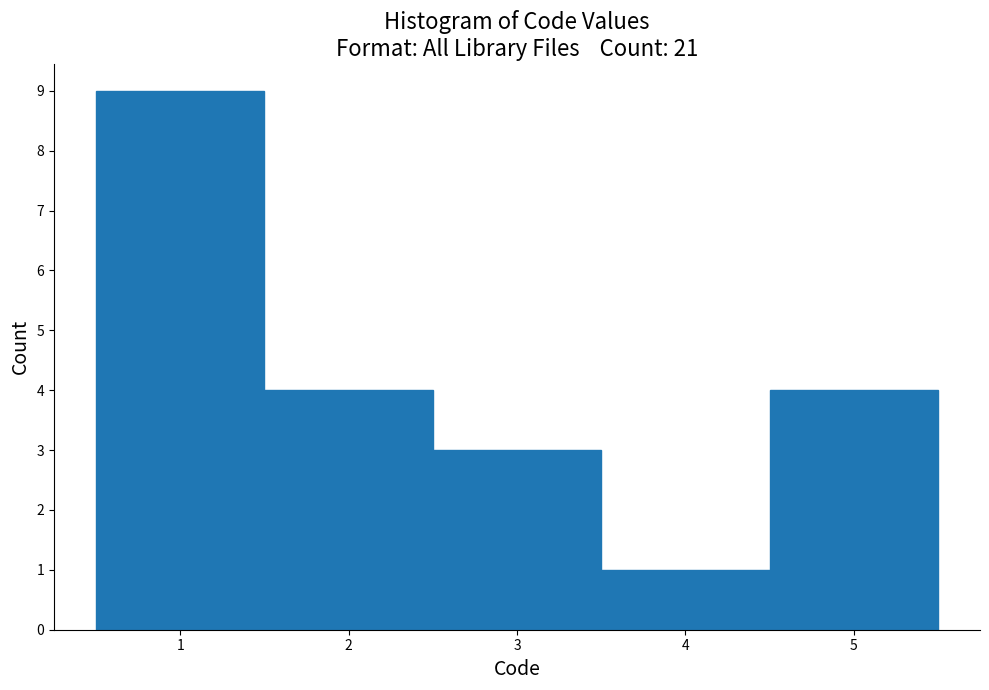

How tall is the bar that spans 0.5 to 1.5 on the x-axis? The values are not printed on the chart, so give them approximately, as read against the axis.

9